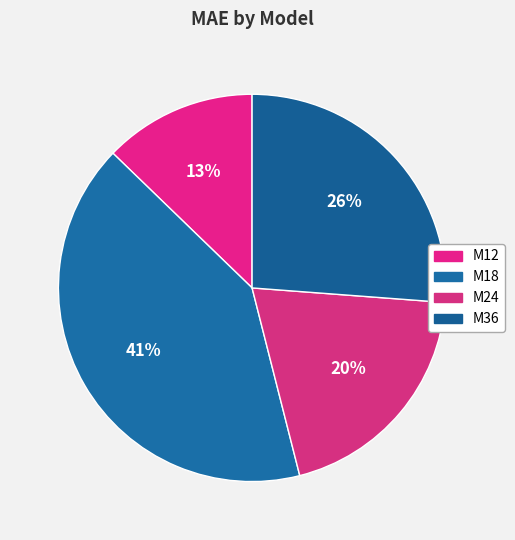

Is there a majority slice in this chart?

No